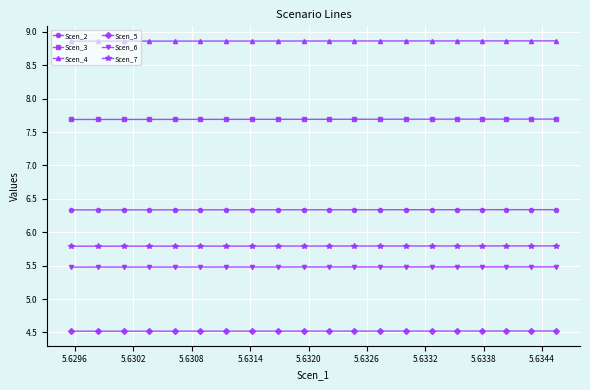

Which series has the largest total across all categories?

Scen_4